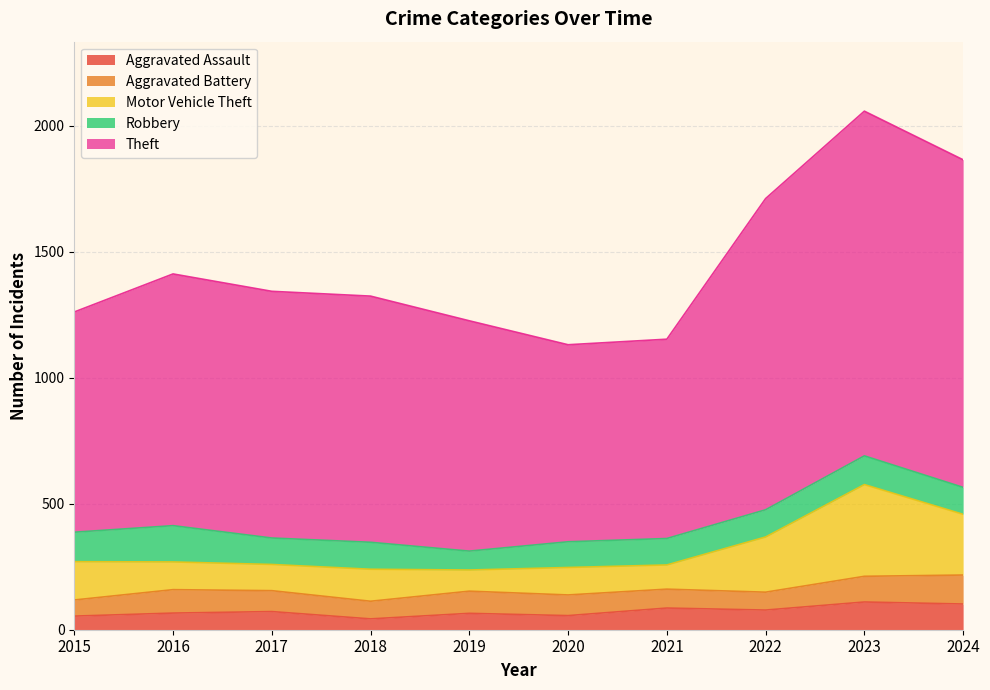

The Motor Vehicle Theft series shows 219 at 2022. True or false?

True